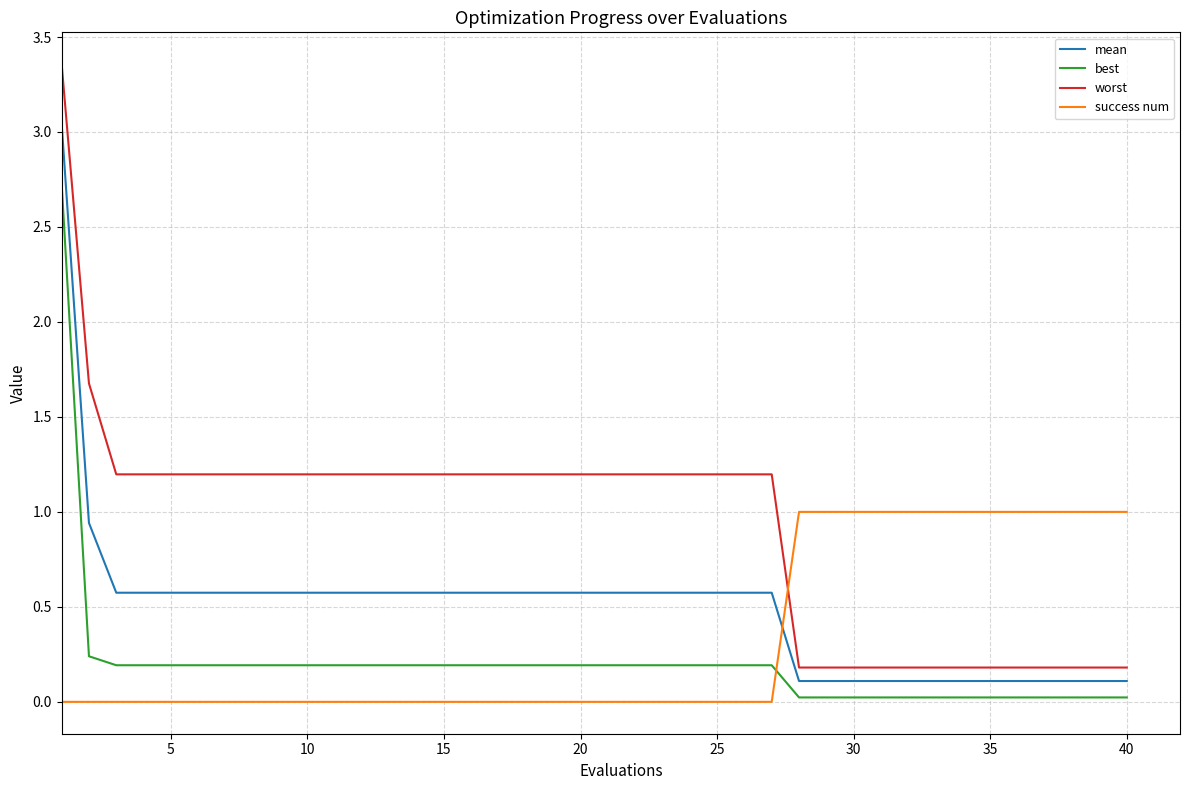

Which series ends up on top after the final intersection of mean and success num?

success num